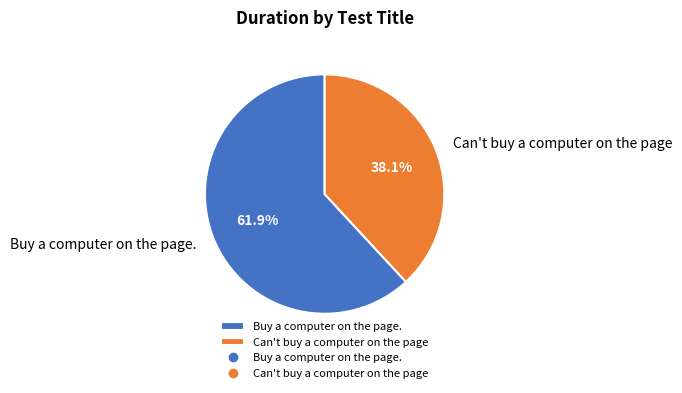

How many slices are in this pie chart?

2